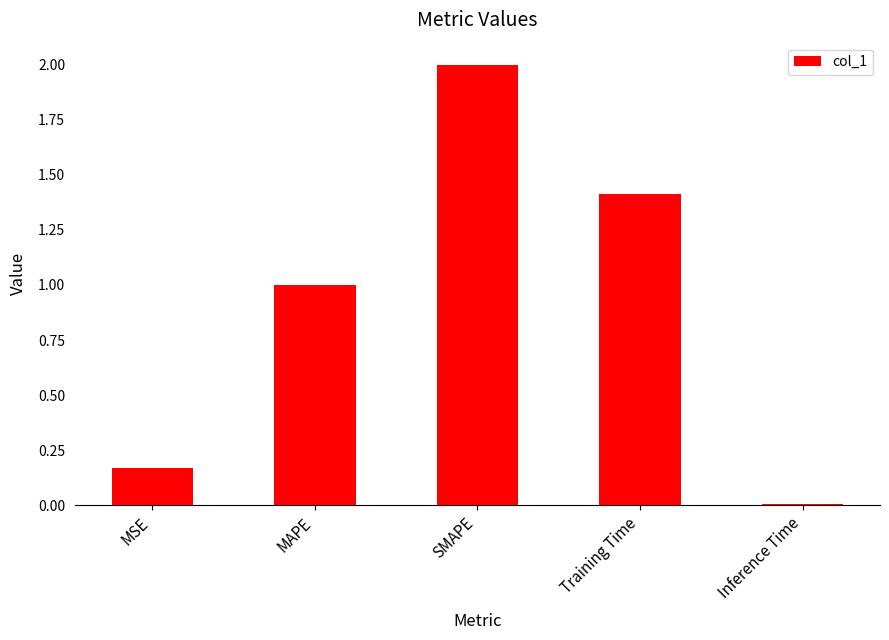

Rank the categories by value from lowest to highest.

Inference Time, MSE, MAPE, Training Time, SMAPE